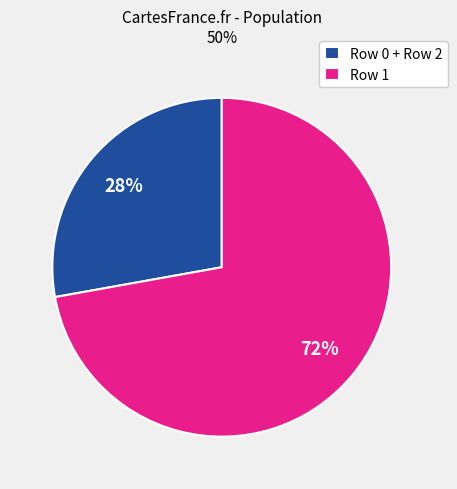

True or false: Row 1 accounts for 84% of the total.

False